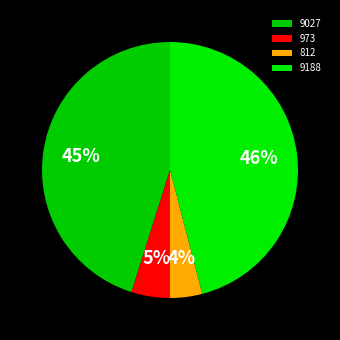

How many segments does this pie chart have?

4